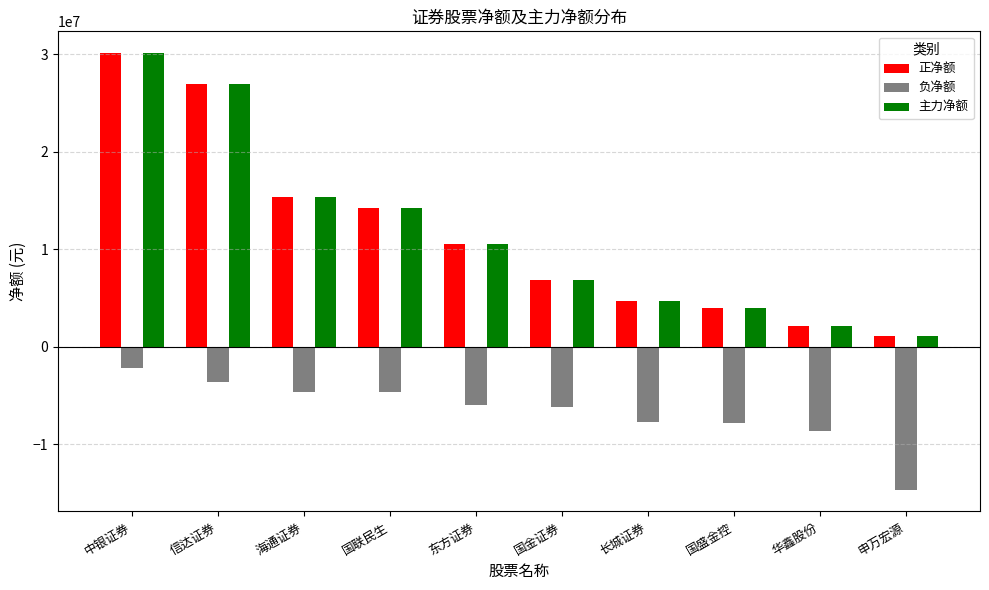

True or false: 负净额 has a value of -7813310 at 国盛金控.

True